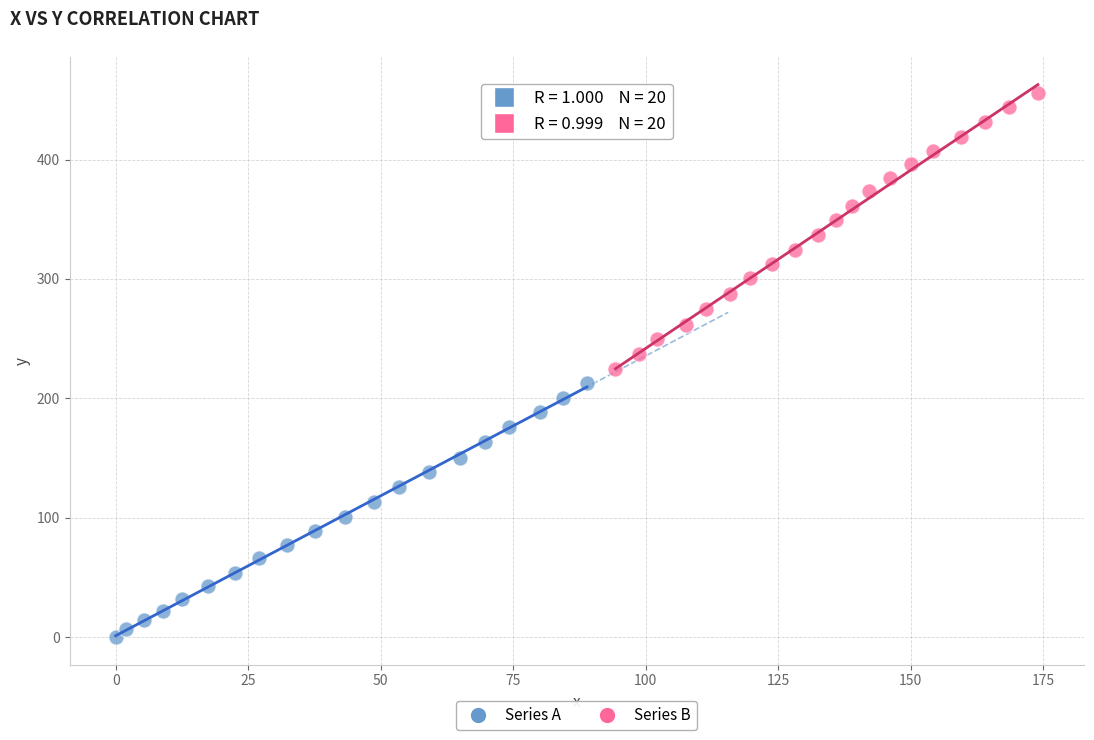

Which series contains the highest Y value?

Series B